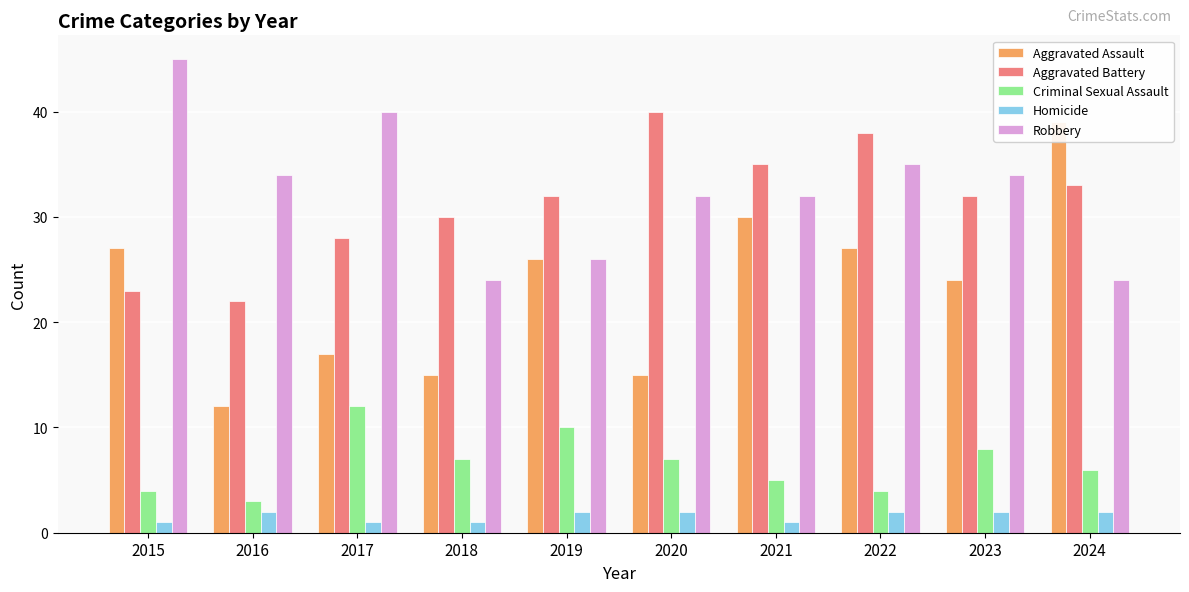

What is the difference between the second highest and minimum values in the Aggravated Assault series?

18